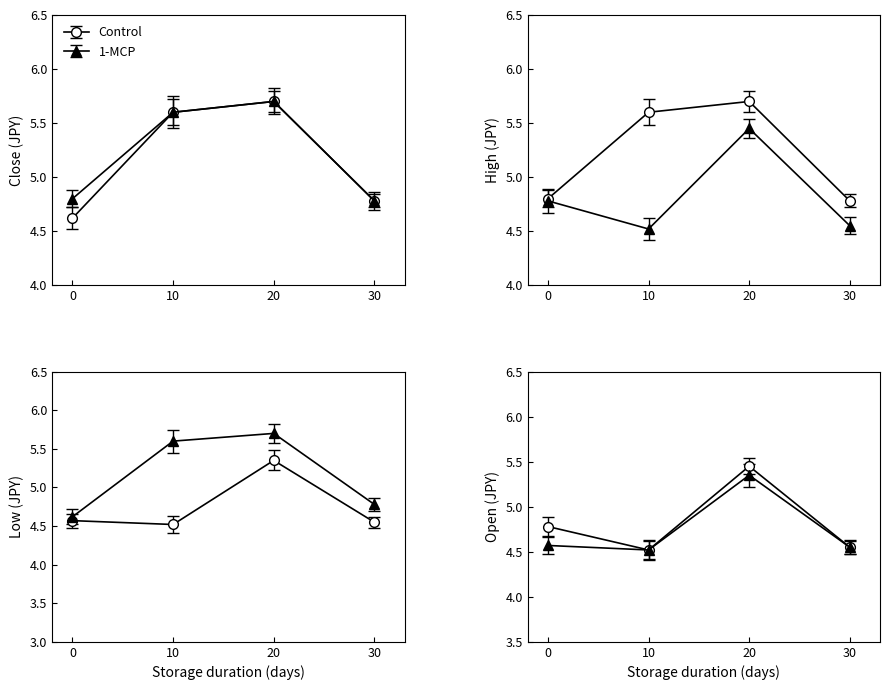

True or false: Low has more than 0 points higher than both neighbors.

True